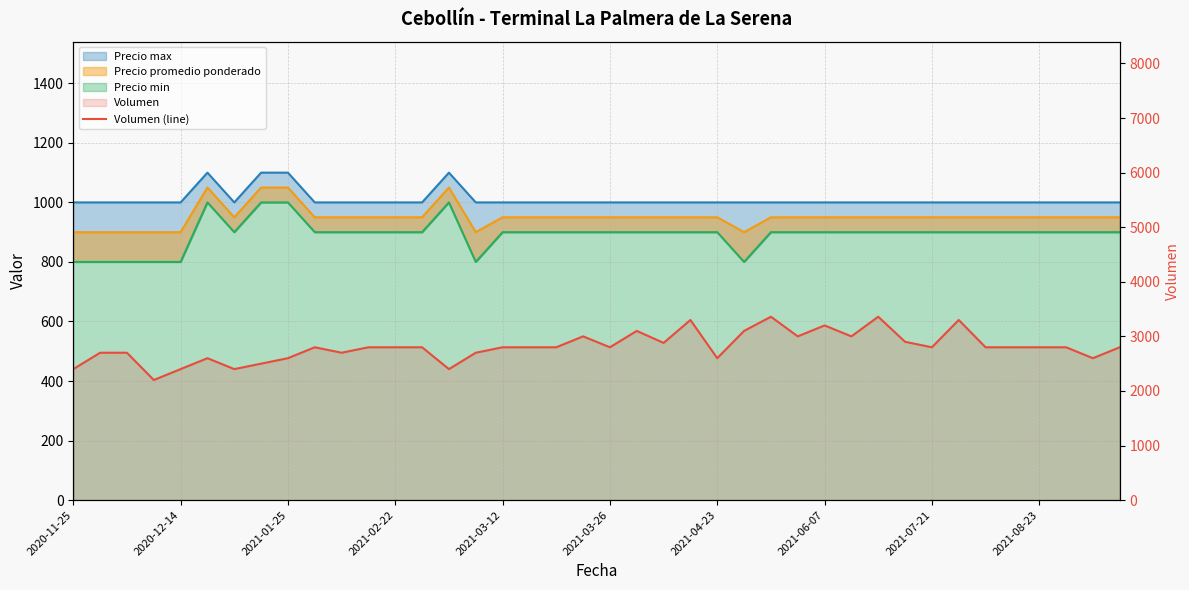

What is the ratio of the value at 29 to the value at 21?

1.0